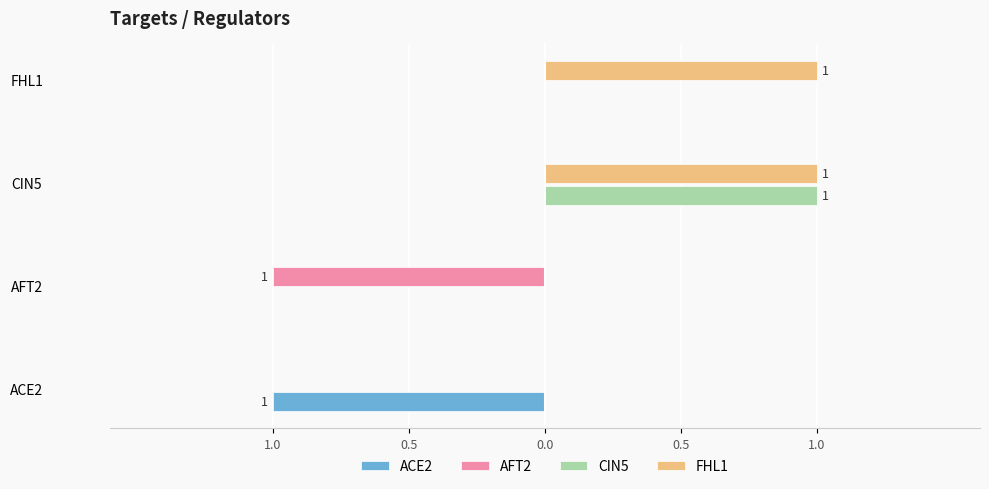

What are all the series names shown in the legend?

ACE2, AFT2, CIN5, FHL1